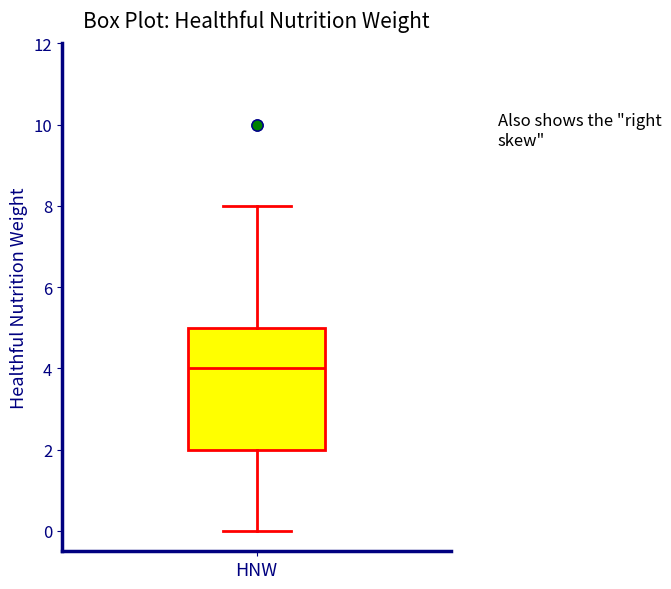

Where does the lower whisker of the box for HNW end on the y-axis? The values are not printed on the chart, so give them approximately, as read against the axis.

0